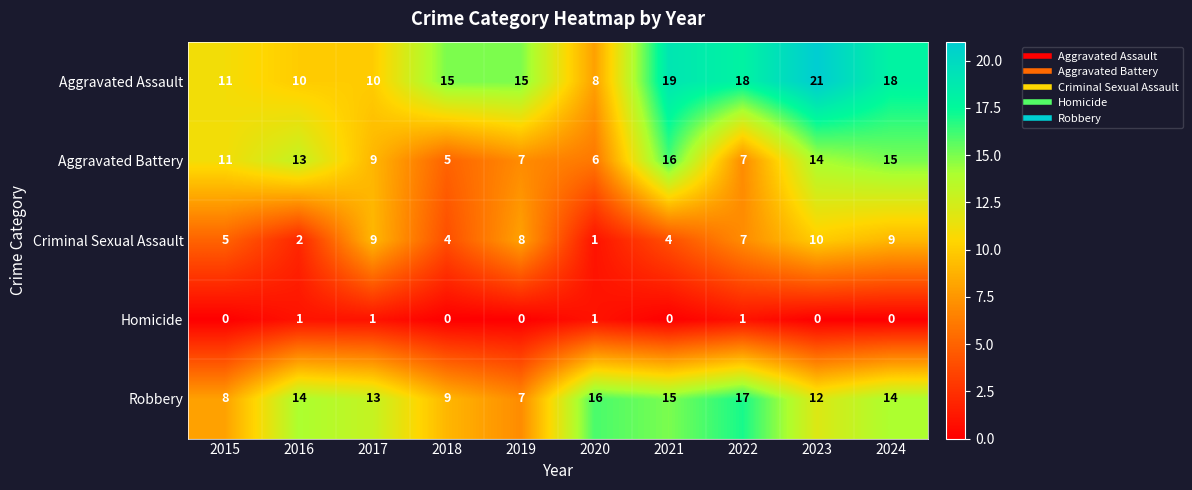

What is the difference between the highest and lowest values at 2023?

21